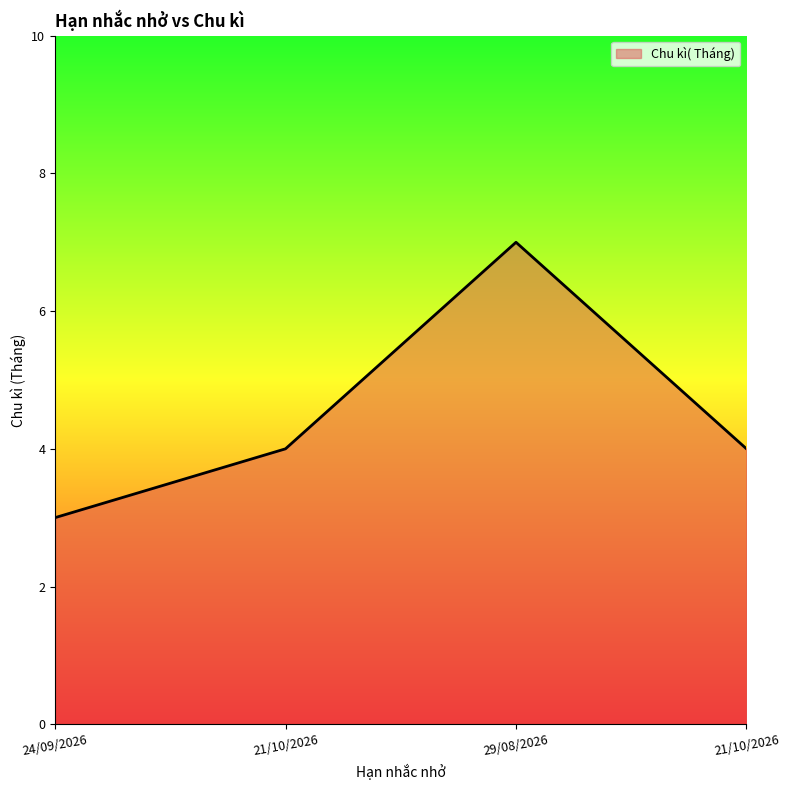

How many lines are shown in the chart?

1